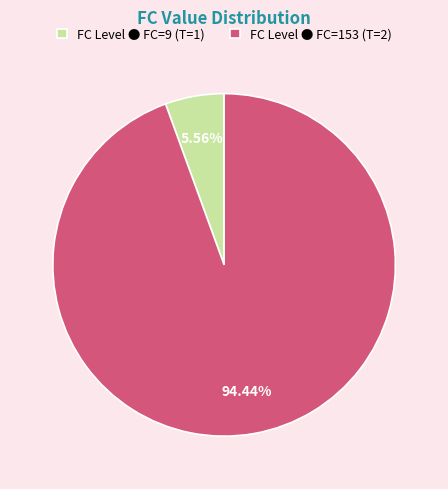

Rank the categories by value from lowest to highest.

FC Level ● FC=9 (T=1), FC Level ● FC=153 (T=2)